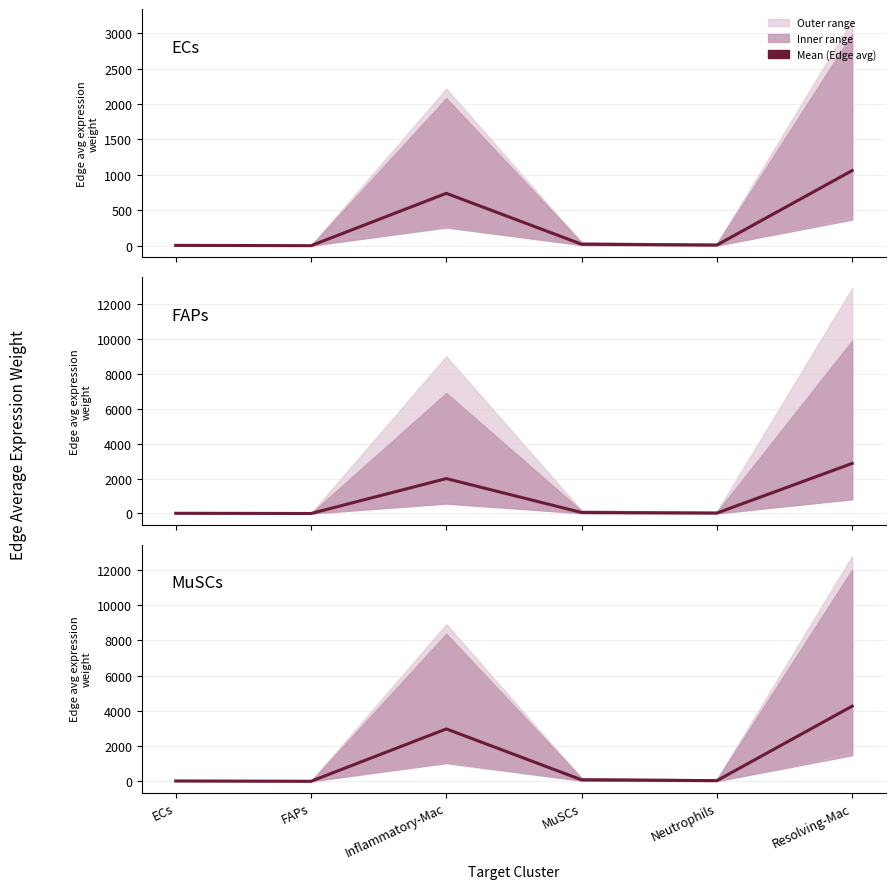

How many values in the MuSCs series are below 83?

3